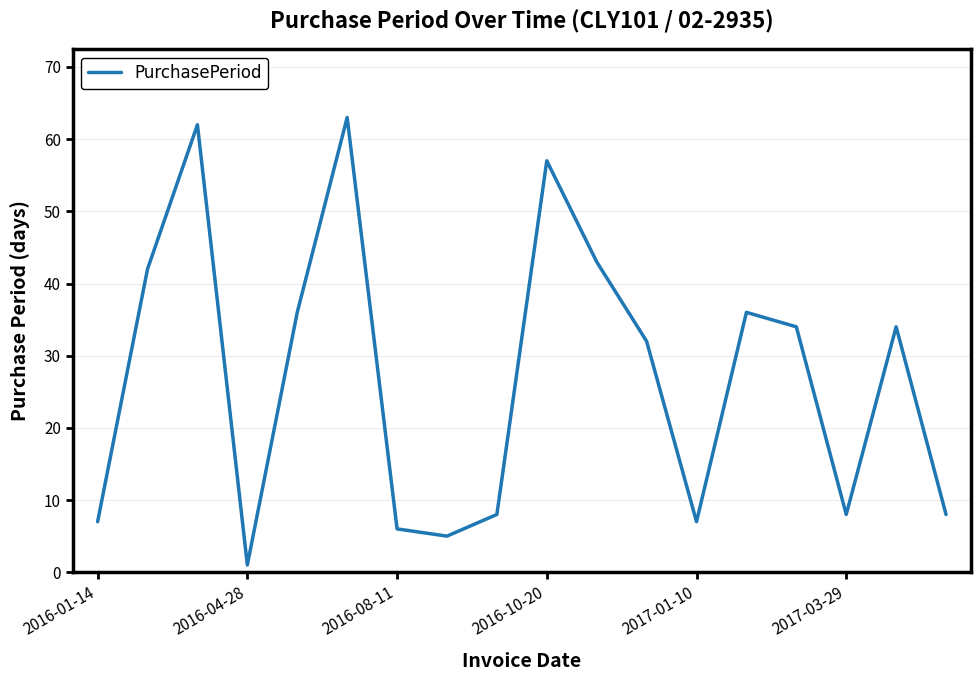

What is the maximum value shown in the chart?

63